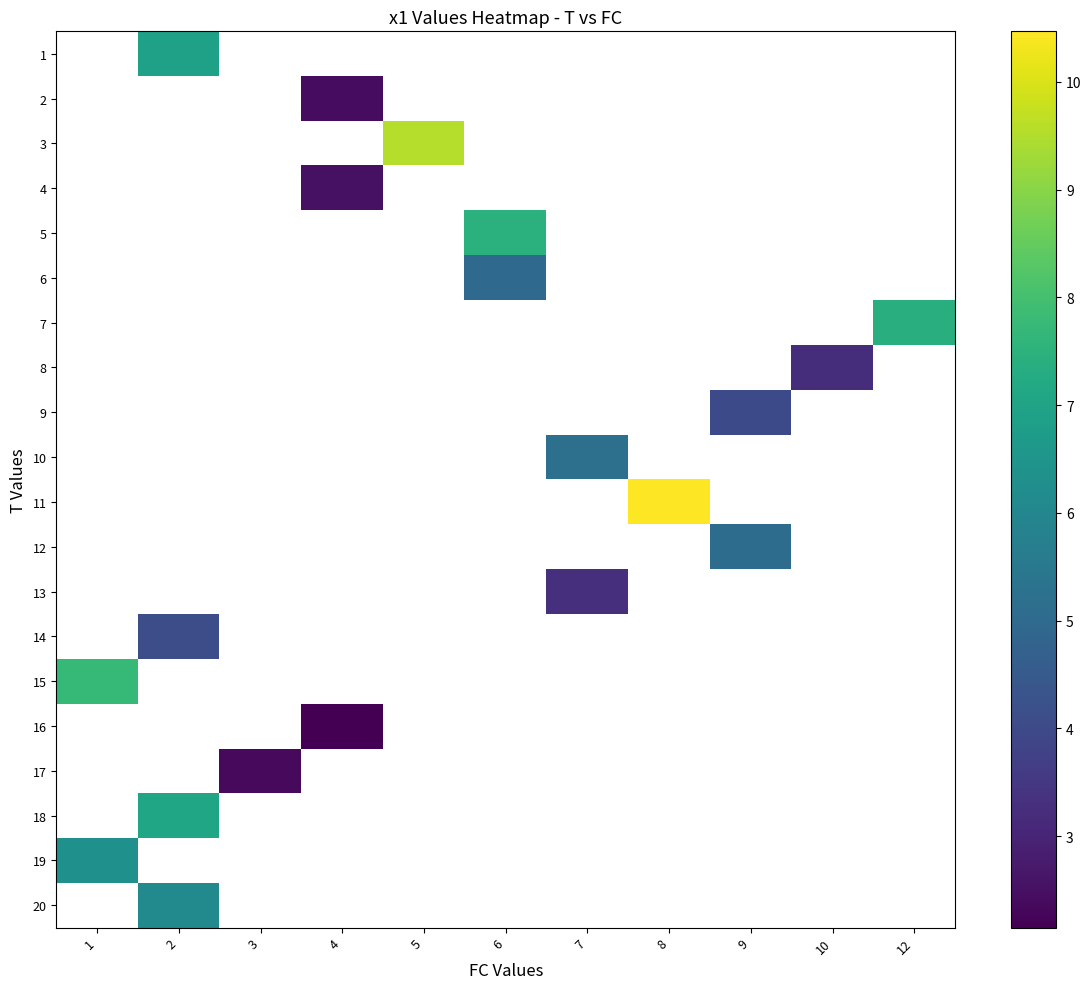

At which label does 1 reach its minimum?

1